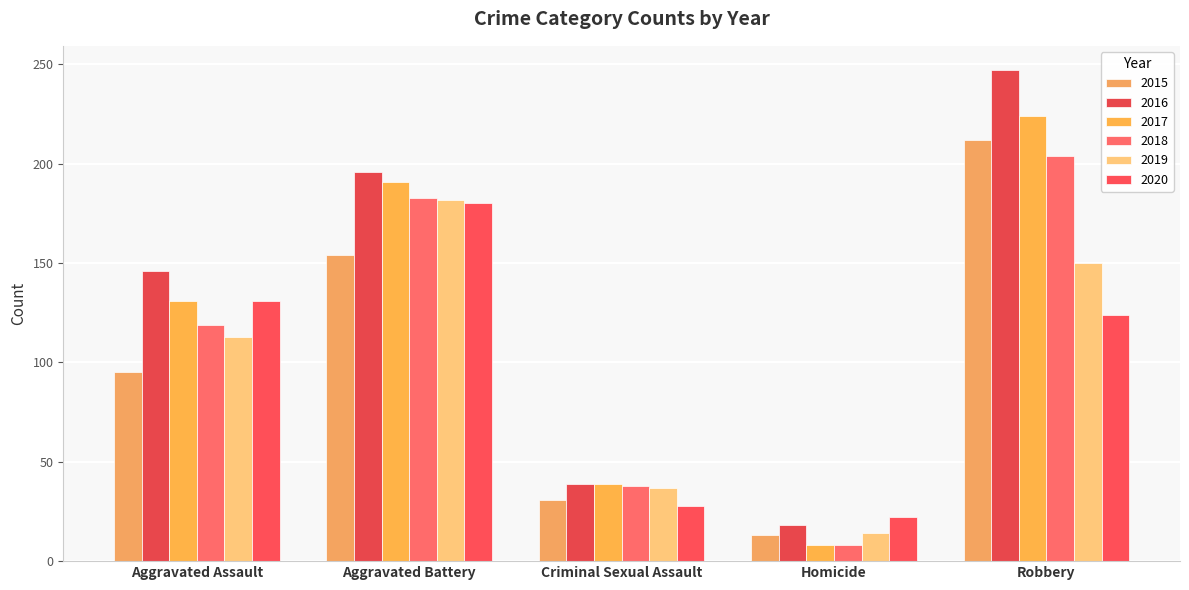

Which category has the highest value in the 2020 series?

Aggravated Battery